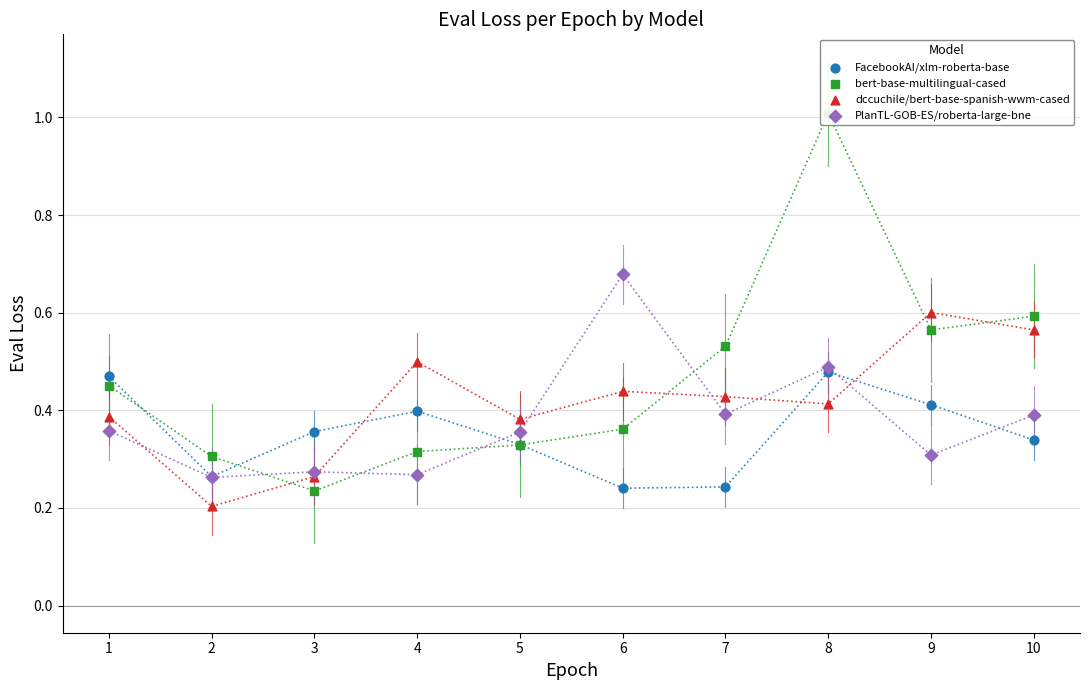

Which series has the widest spread of Y values?

bert-base-multilingual-cased